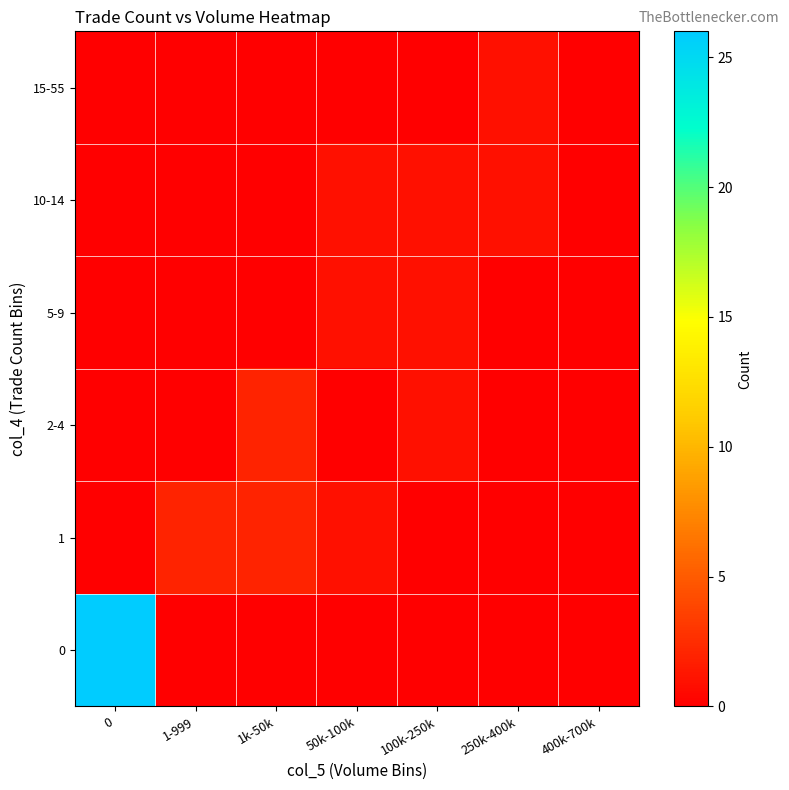

Reading left to right, list all the values displayed in this chart.

row_0: 26	0	0	0	0	0	0
row_1: 0	2	2	1	0	0	0
row_2: 0	0	2	0	1	0	0
row_3: 0	0	0	1	1	0	0
row_4: 0	0	0	1	1	1	0
row_5: 0	0	0	0	0	1	0